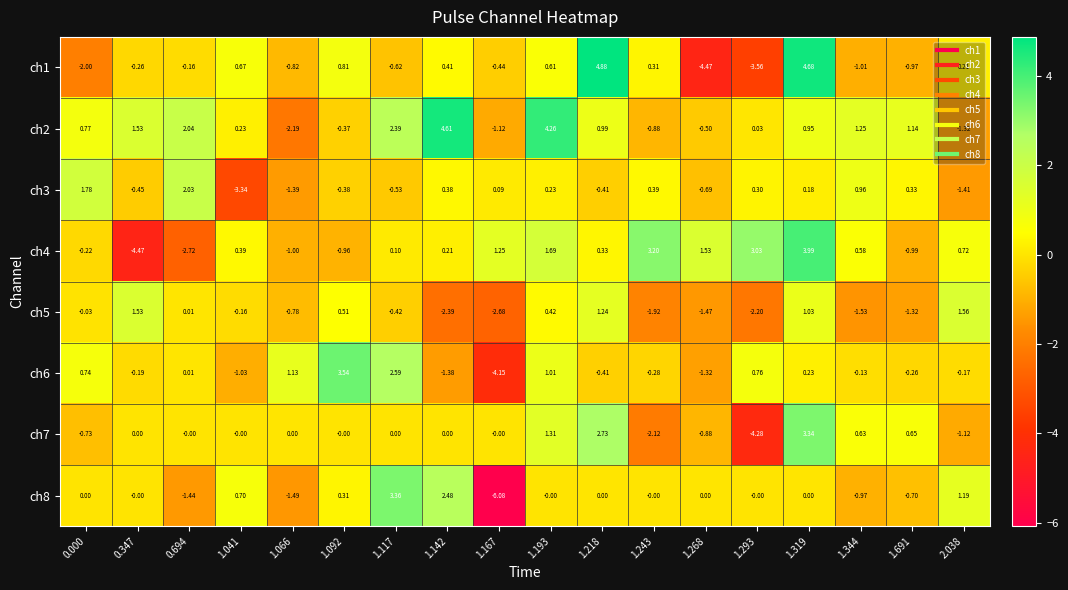

Is the value of ch5 at 1.092 greater than the value of ch8 at 1.319?

Yes